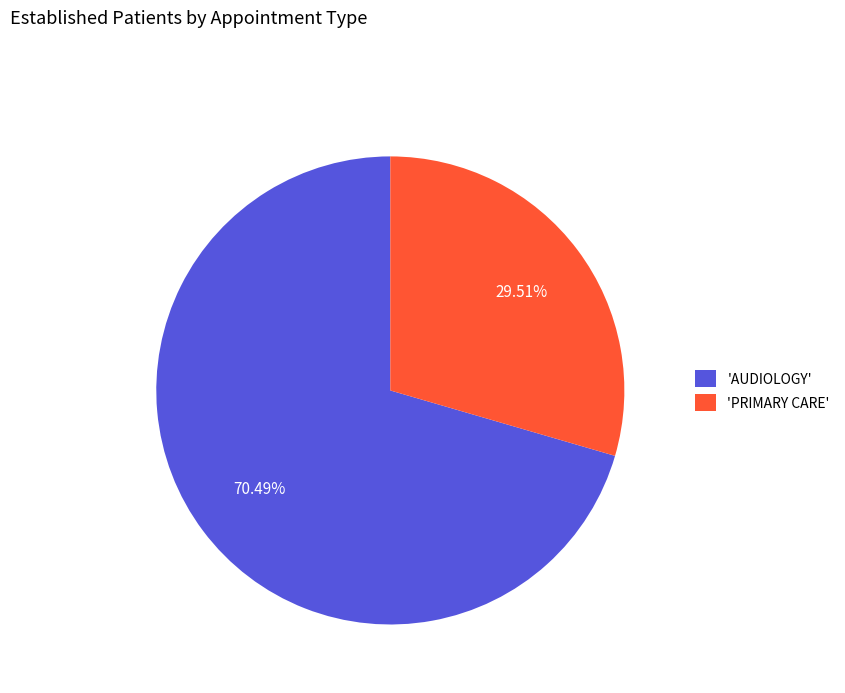

What is the smallest slice in the pie chart?

'PRIMARY CARE'